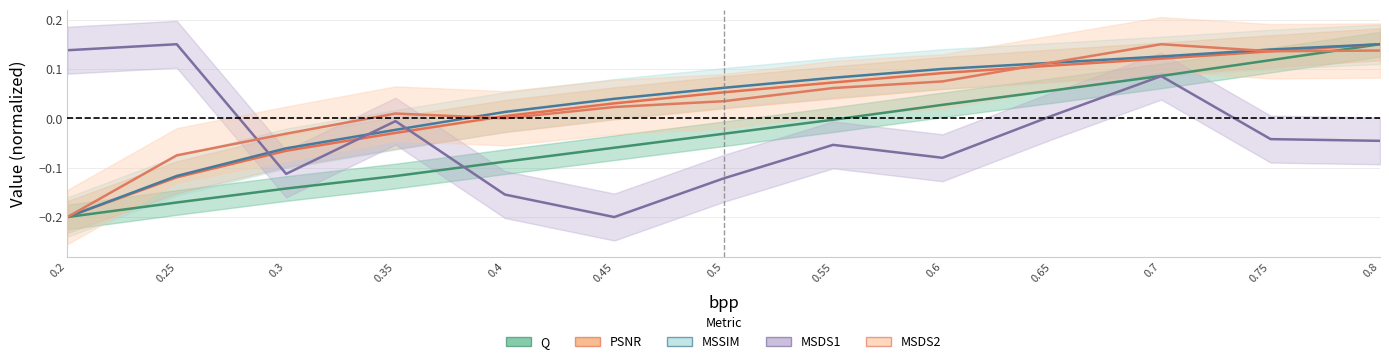

Is the value of PSNR at 0.55 greater than the value of MSDS2 at 0.75?

No